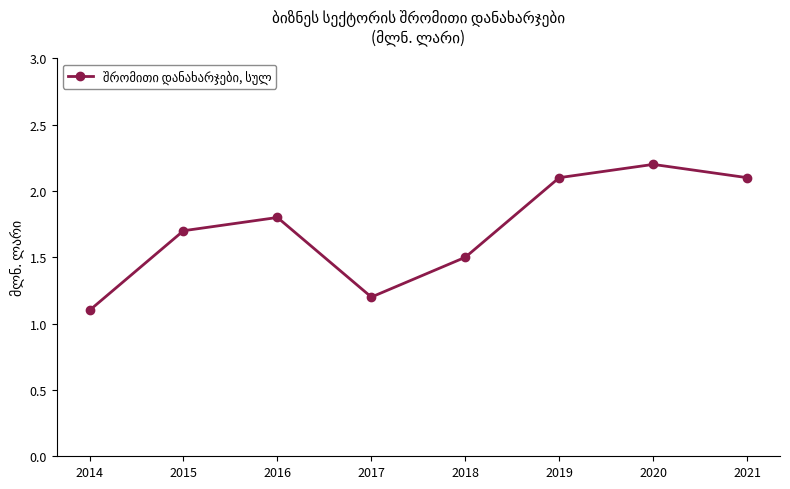

True or false: the data shows 2.1 at 2019.

True